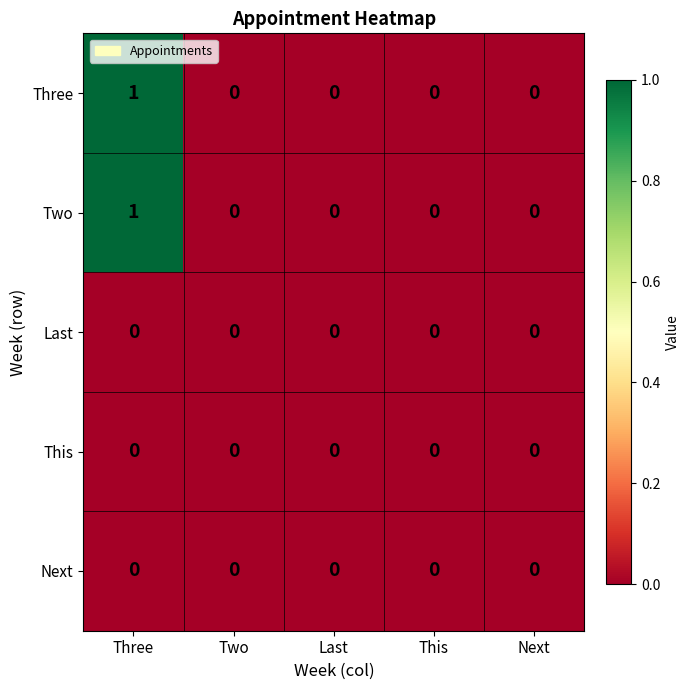

At which category is the sum across all series the highest?

Three